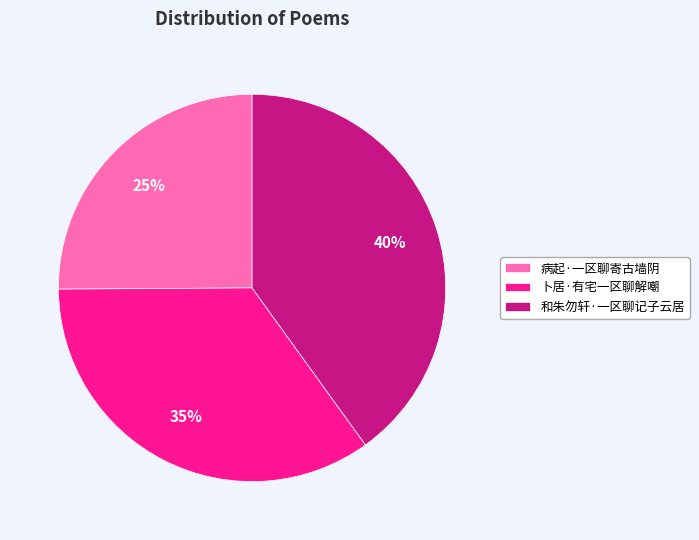

Is 病起·一区聊寄古墙阴 the majority of the pie?

No